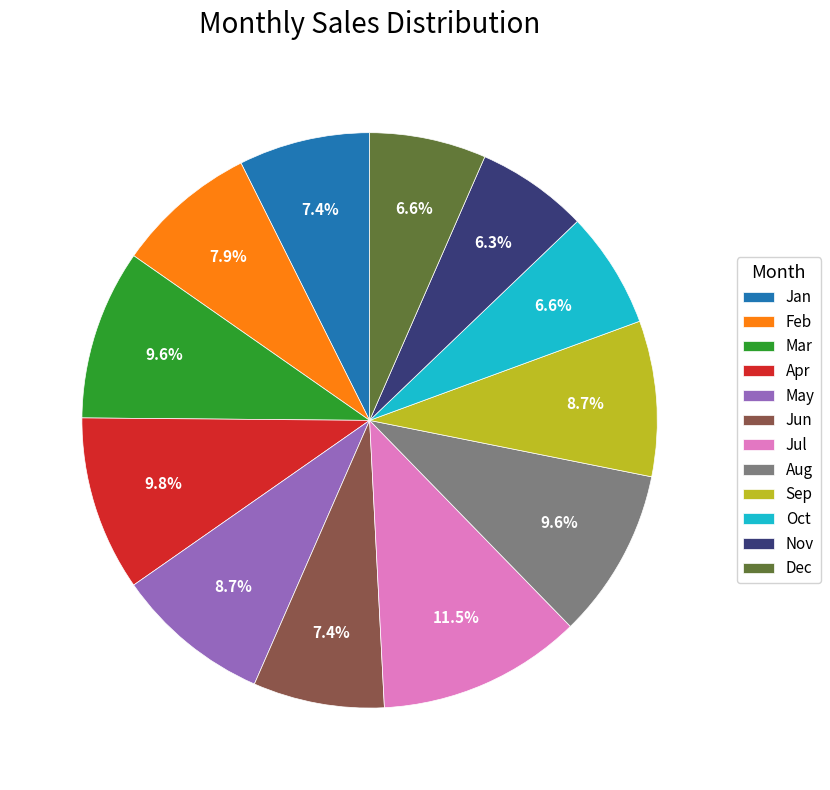

Is there any slice that represents more than half of the pie?

No